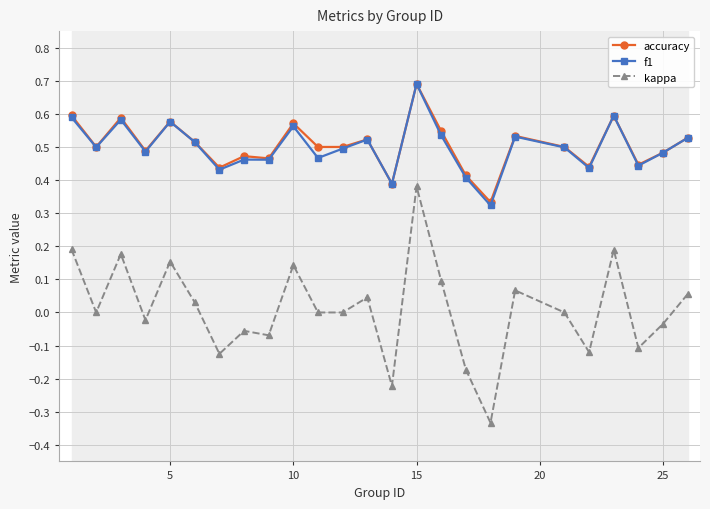

Is this an area chart (filled region under the line)?

No